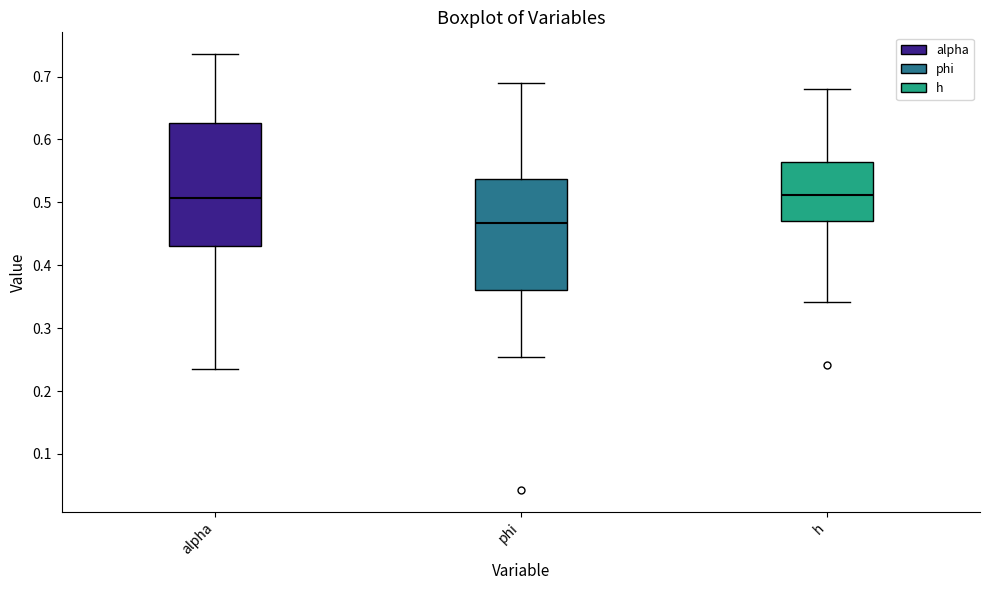

Reading left to right, read every box against the y-axis: the position of its median line, the range the box covers, and the ends of its whiskers. The values are not printed on the chart, so give them approximately, as read against the axis.

alpha: median 0.51, box 0.43 to 0.63, whiskers 0.23 to 0.74
phi: median 0.47, box 0.36 to 0.54, whiskers 0.25 to 0.69
h: median 0.51, box 0.47 to 0.56, whiskers 0.34 to 0.68